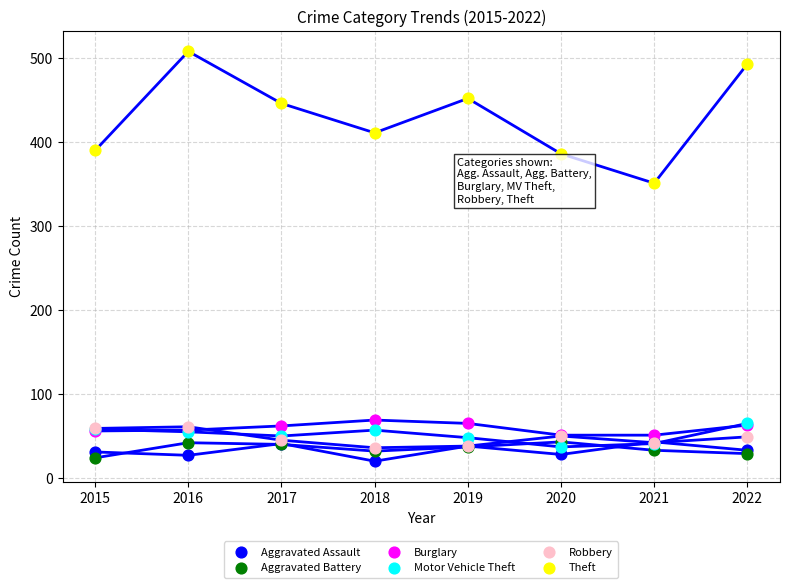

Across all series, what Y value is closest to 264?

351